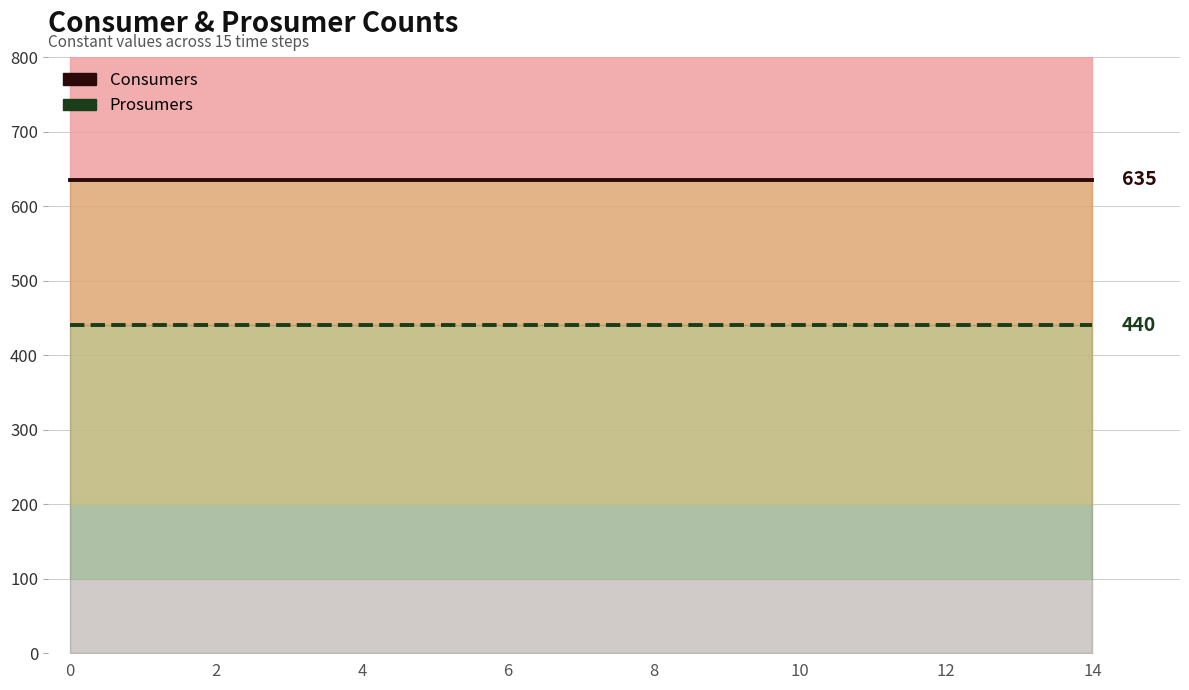

What is the total value across all series at 8?

1075